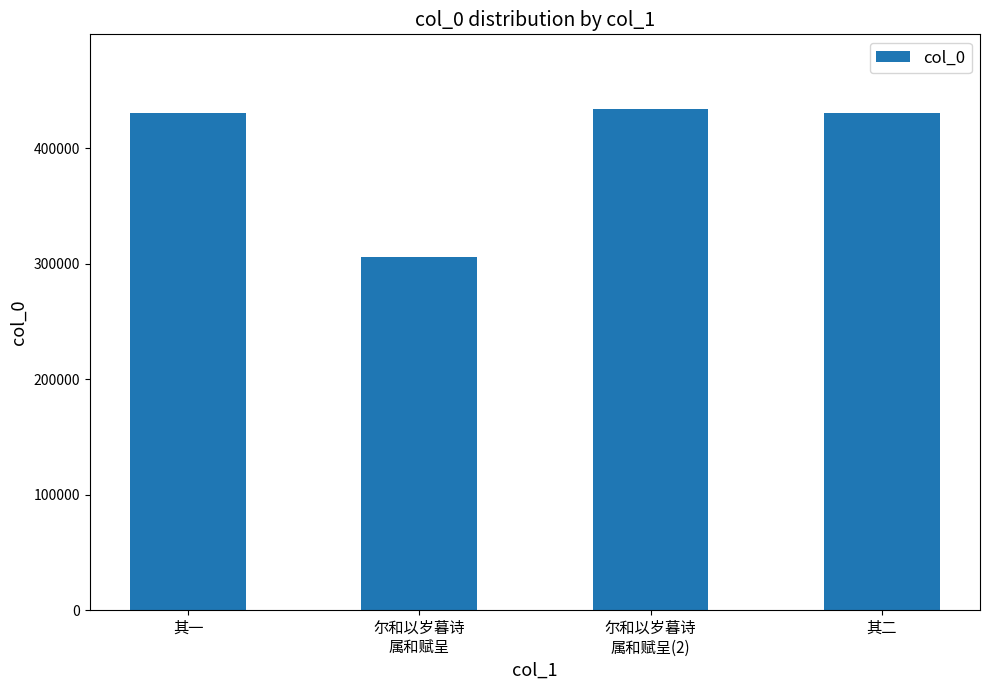

What is the average value?

399737